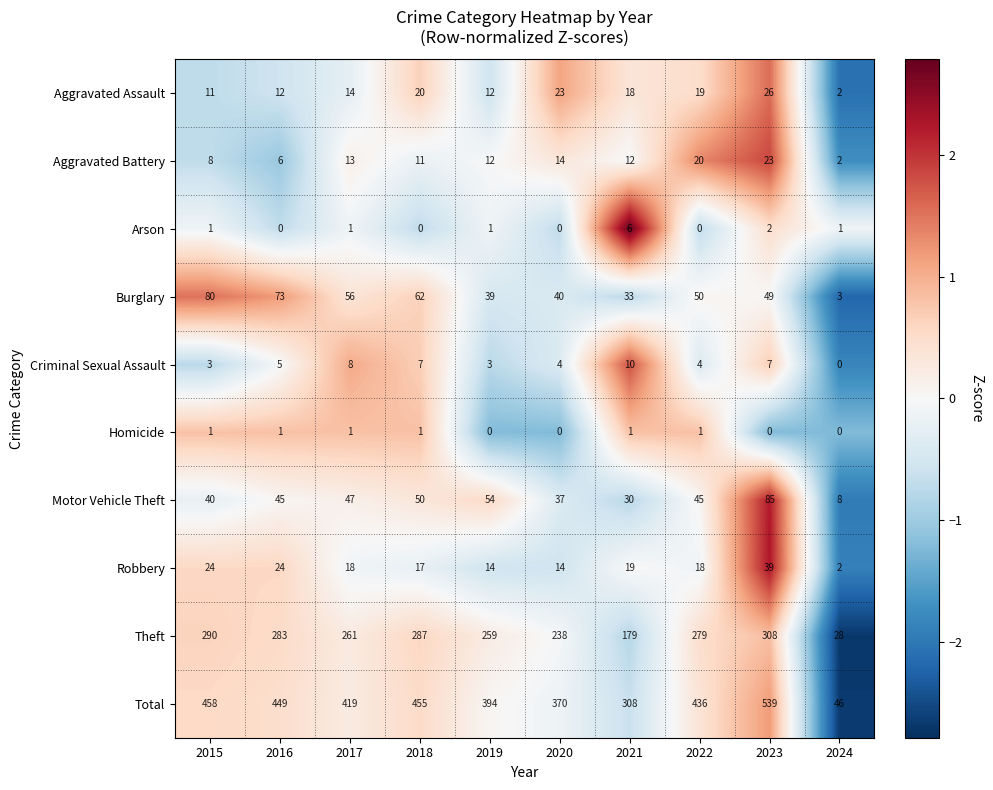

What is the maximum value shown in the chart?

539